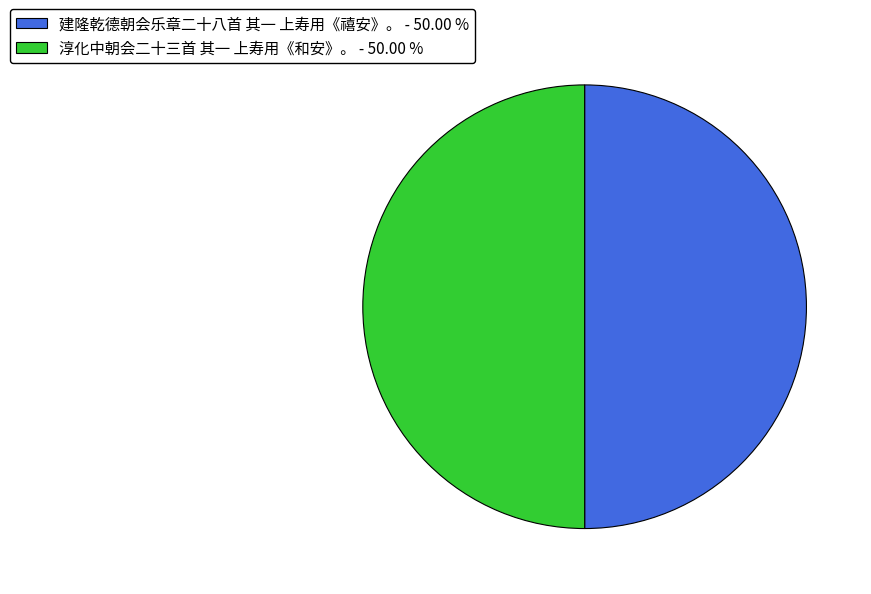

Count the number of slices in the pie.

2